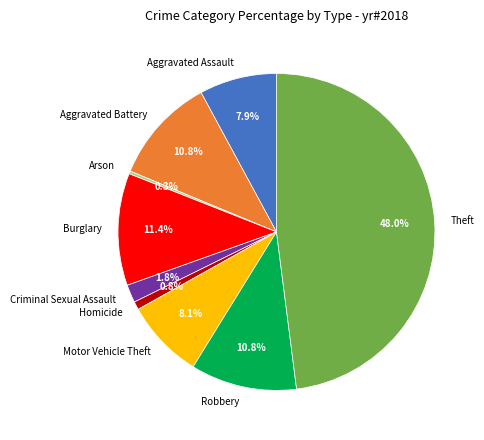

To the nearest percent, what is the average slice percentage?

11%